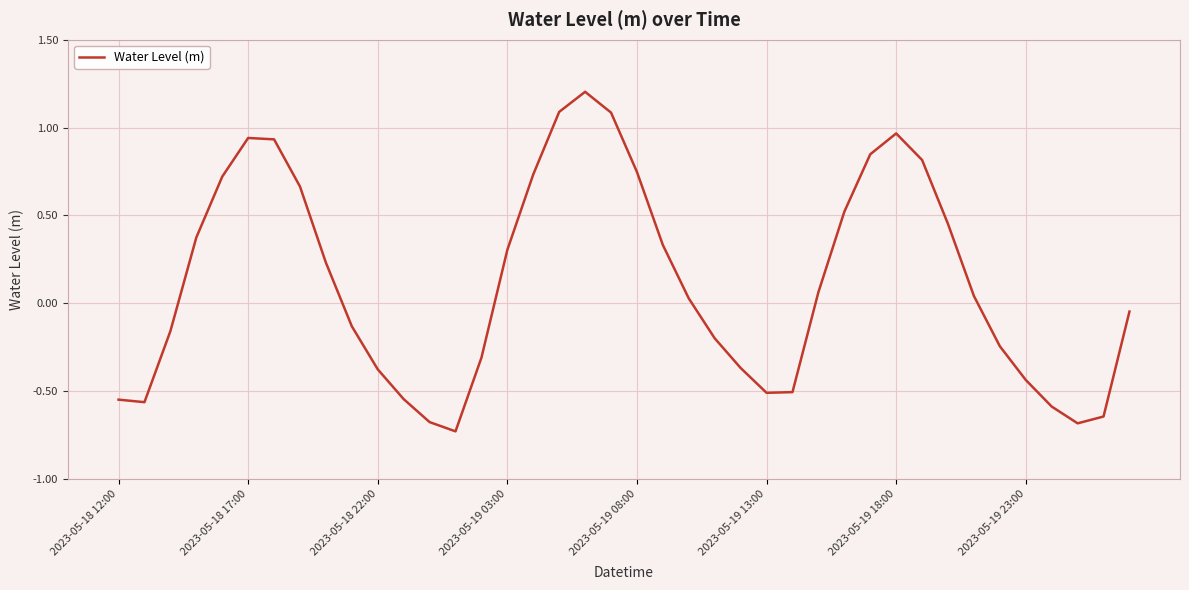

What is the greatest value displayed?

1.2